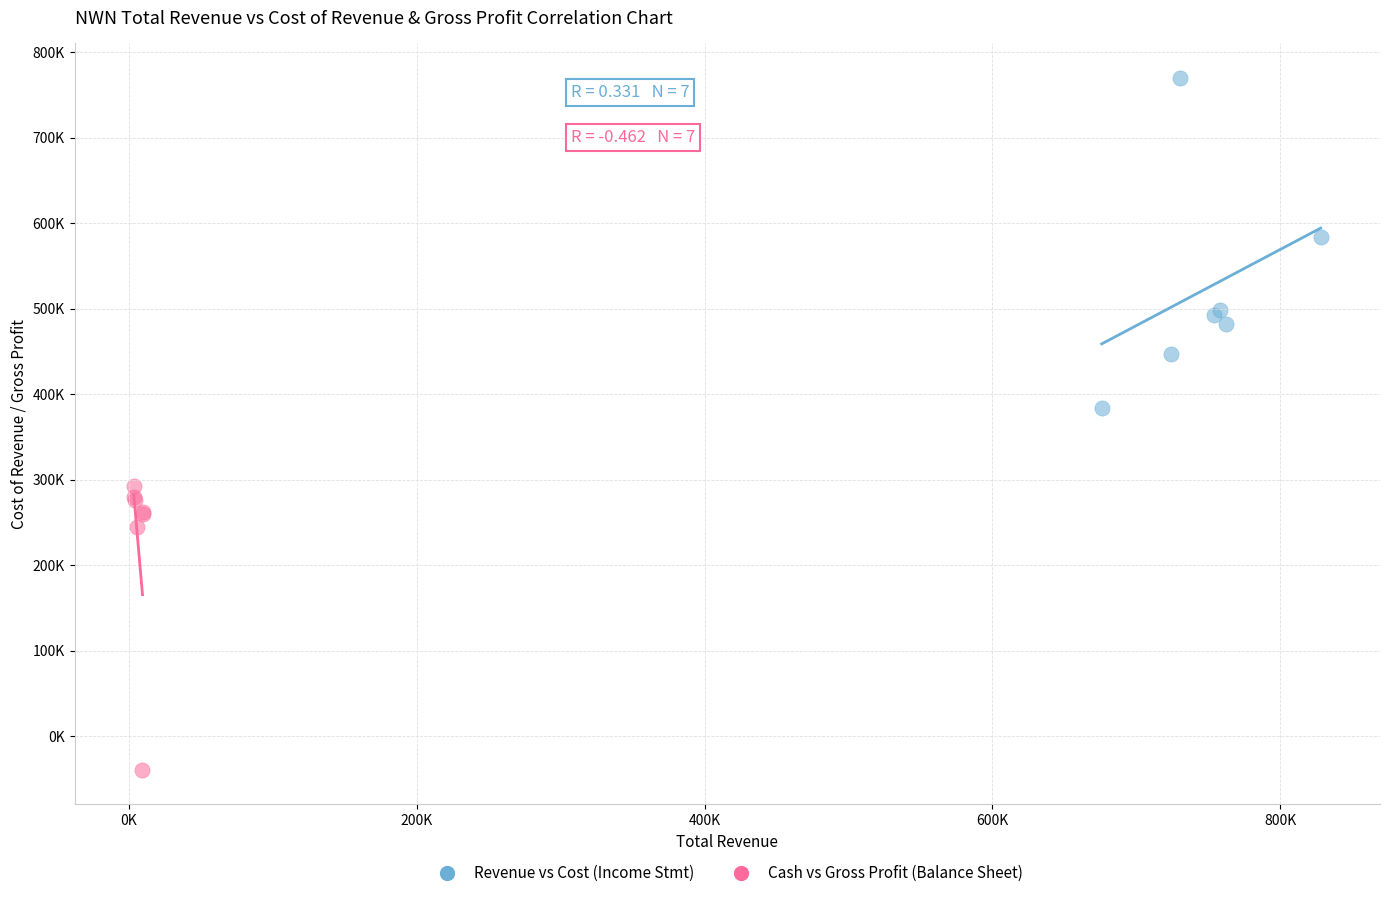

Which series contains the highest Y value?

Revenue vs Cost (Income Stmt)